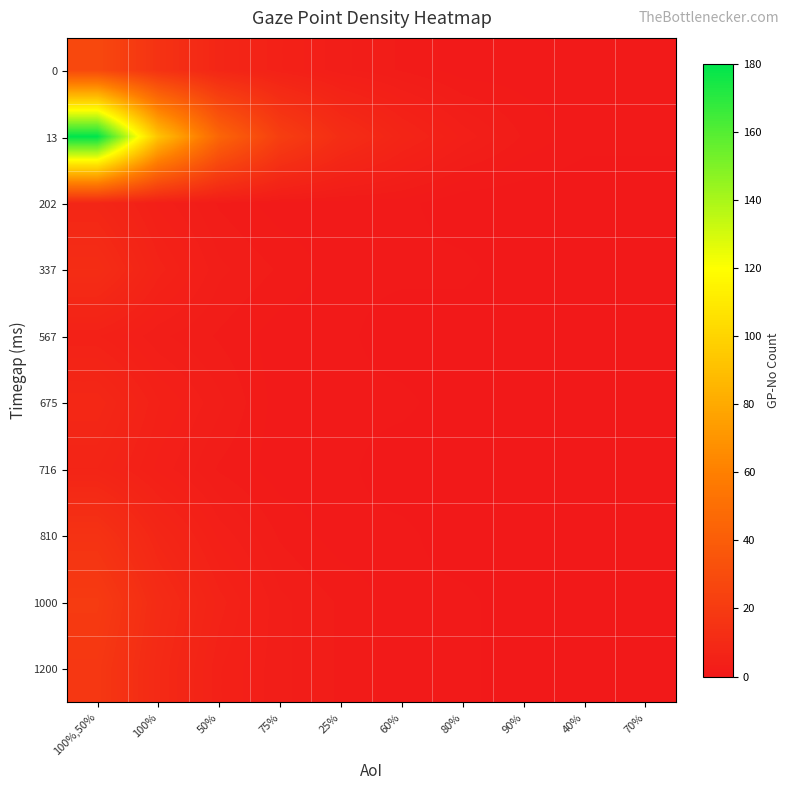

What is the difference between the highest and lowest values at 100%,50%?

175